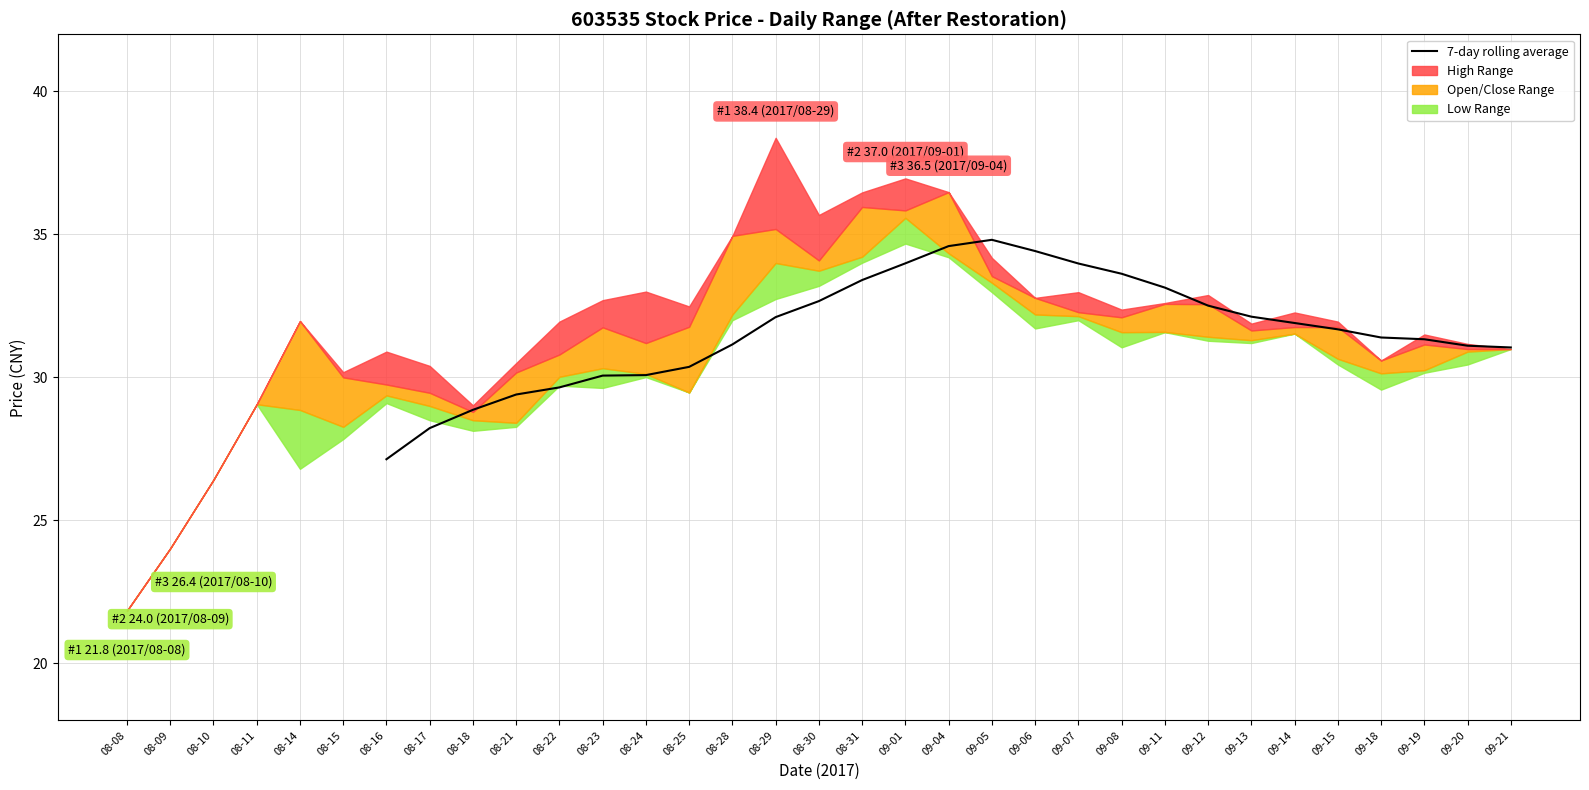

What is the smallest value displayed?

27.1